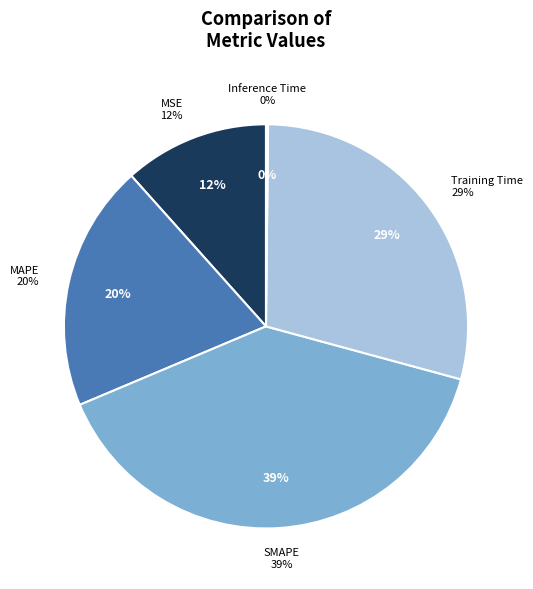

What is the smallest slice in the pie chart?

Inference Time